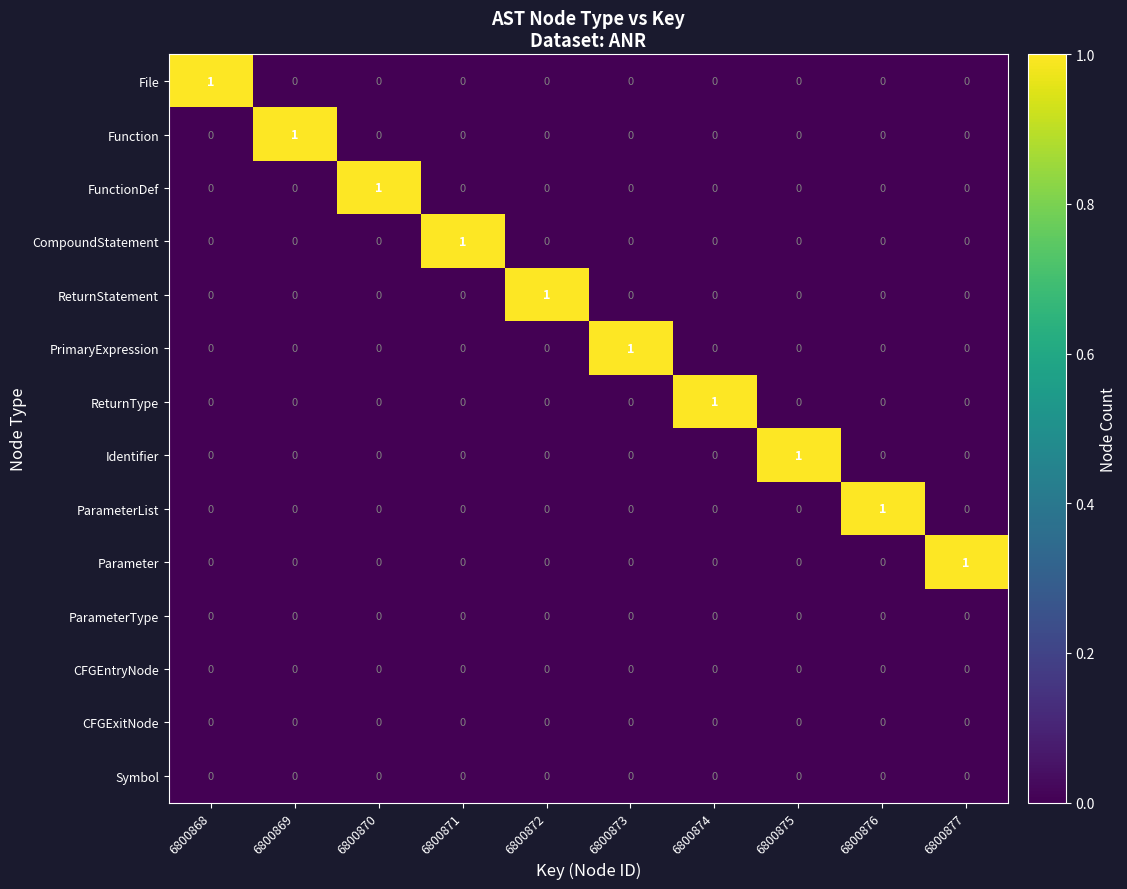

The File series shows 0 at 6800869. True or false?

True